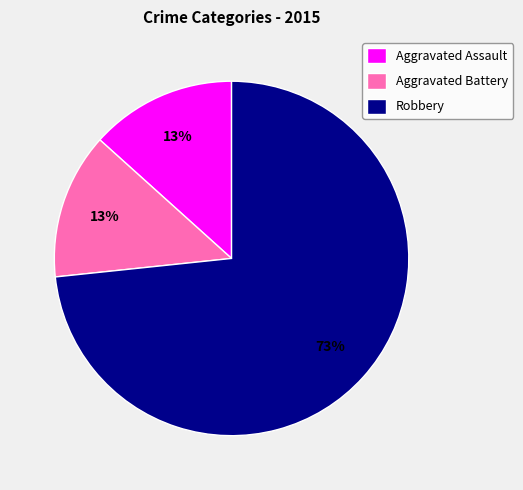

Is it true that Aggravated Battery is 13% of the pie?

True